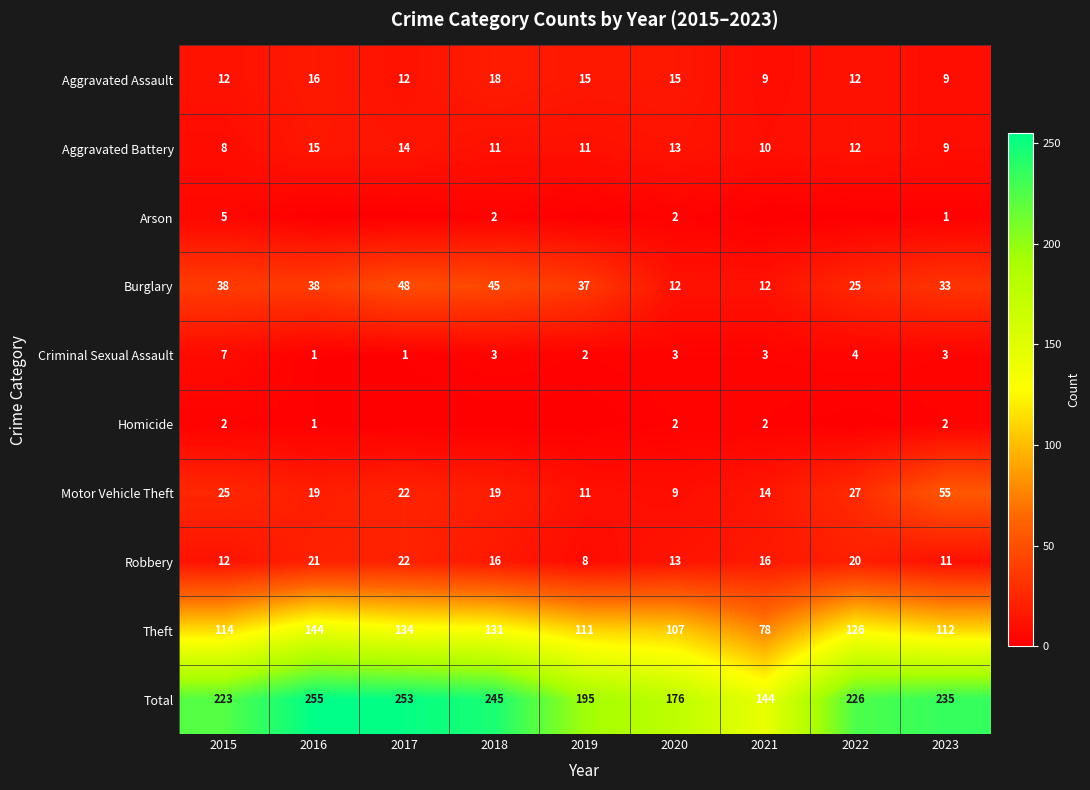

Between 2020 and 2019, which is larger?

2020